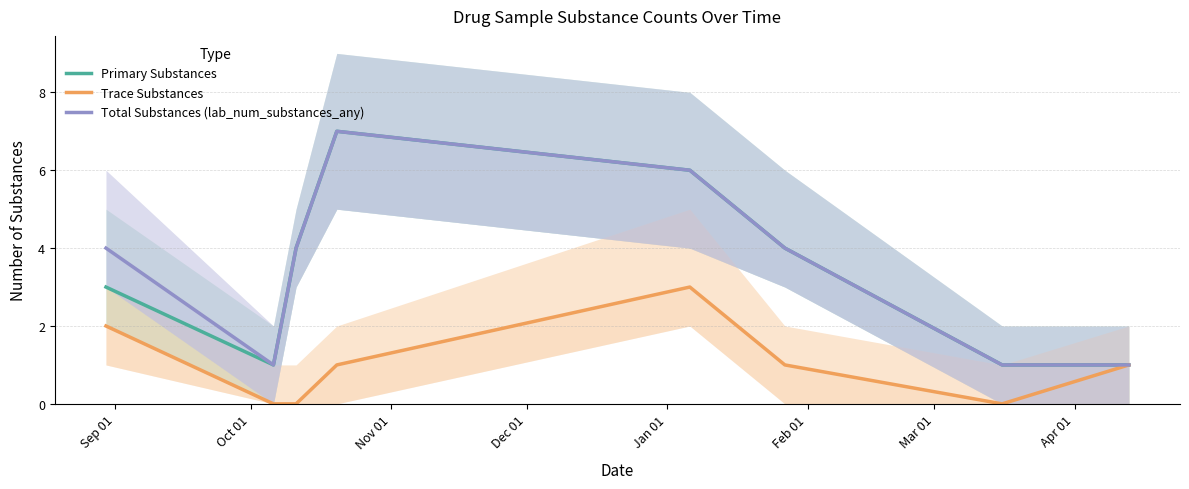

What is the average value of the Primary Substances series?

3